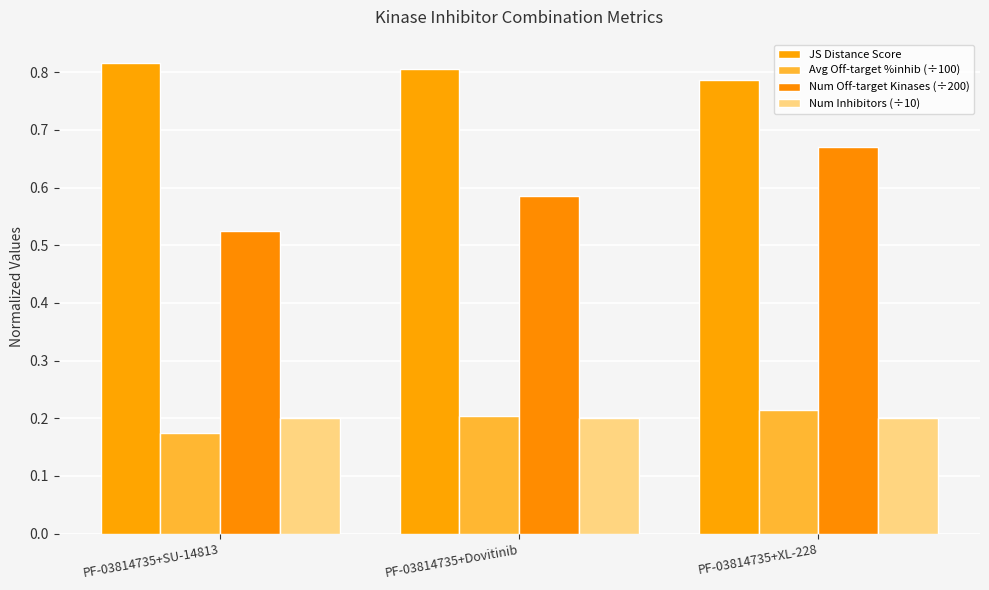

Reading right to left, what are all the values shown in this chart?

JS Distance Score: PF-03814735+XL-228=0.8	PF-03814735+Dovitinib=0.8	PF-03814735+SU-14813=0.8
Avg Off-target %inhib (÷100): PF-03814735+XL-228=0.2	PF-03814735+Dovitinib=0.2	PF-03814735+SU-14813=0.2
Num Off-target Kinases (÷200): PF-03814735+XL-228=0.7	PF-03814735+Dovitinib=0.6	PF-03814735+SU-14813=0.5
Num Inhibitors (÷10): PF-03814735+XL-228=0.2	PF-03814735+Dovitinib=0.2	PF-03814735+SU-14813=0.2